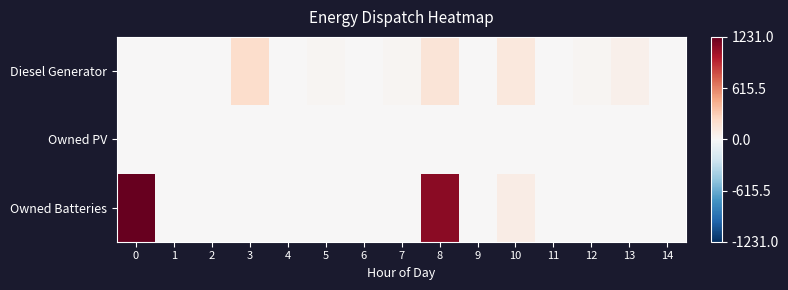

What is the difference between the highest and lowest values at 7?

26